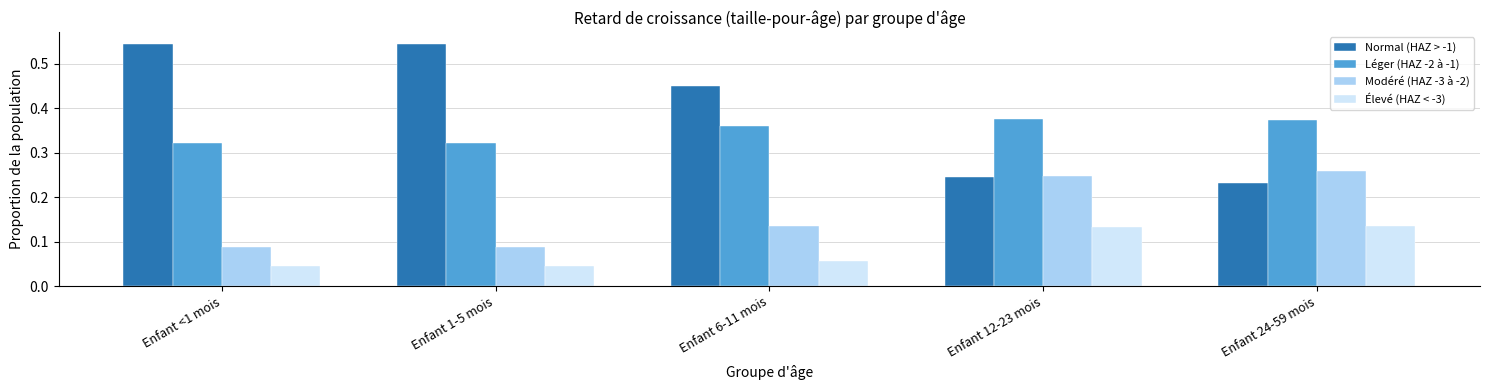

What is the sum of the Léger (HAZ -2 à -1) values at Enfant 1-5 mois and Enfant 12-23 mois?

0.7